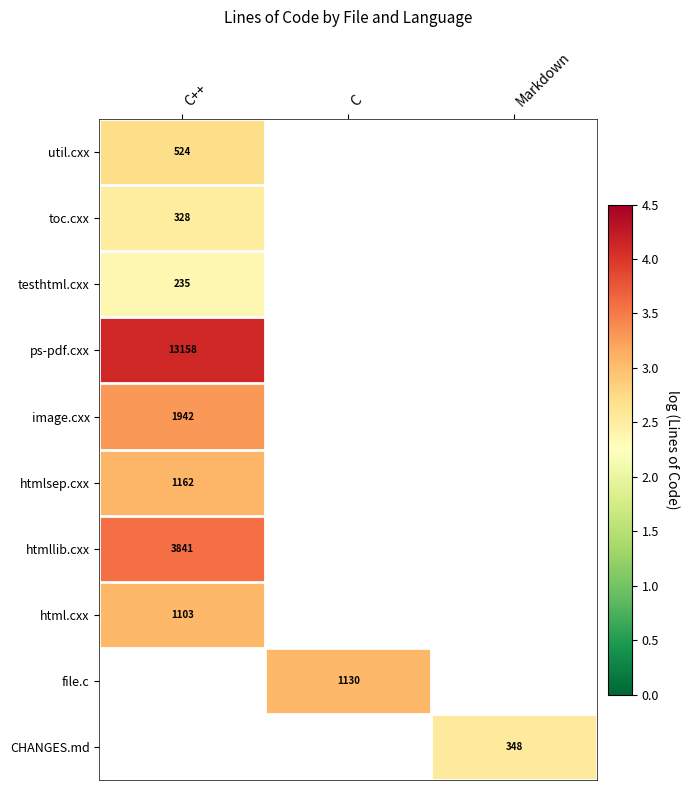

Is the value of htmlsep.cxx at C++ greater than the value of ps-pdf.cxx at C++?

No